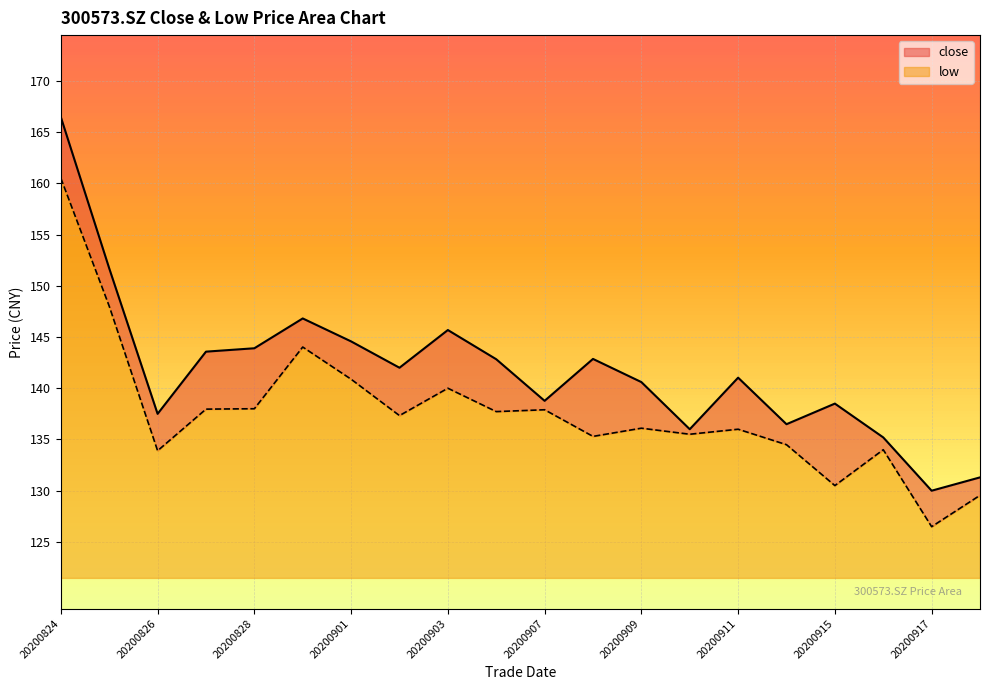

What is the minimum value for low?

5.0